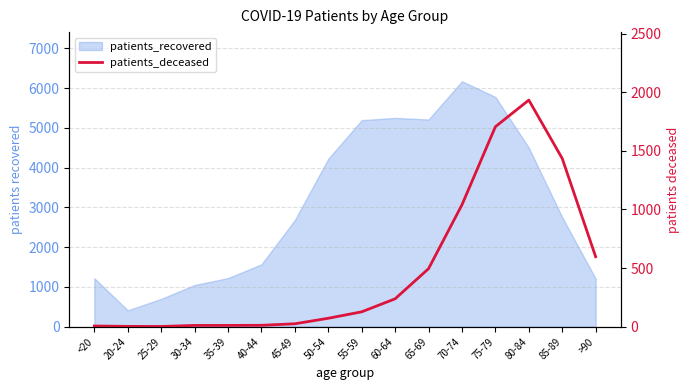

Does the chart have visible grid lines?

Yes